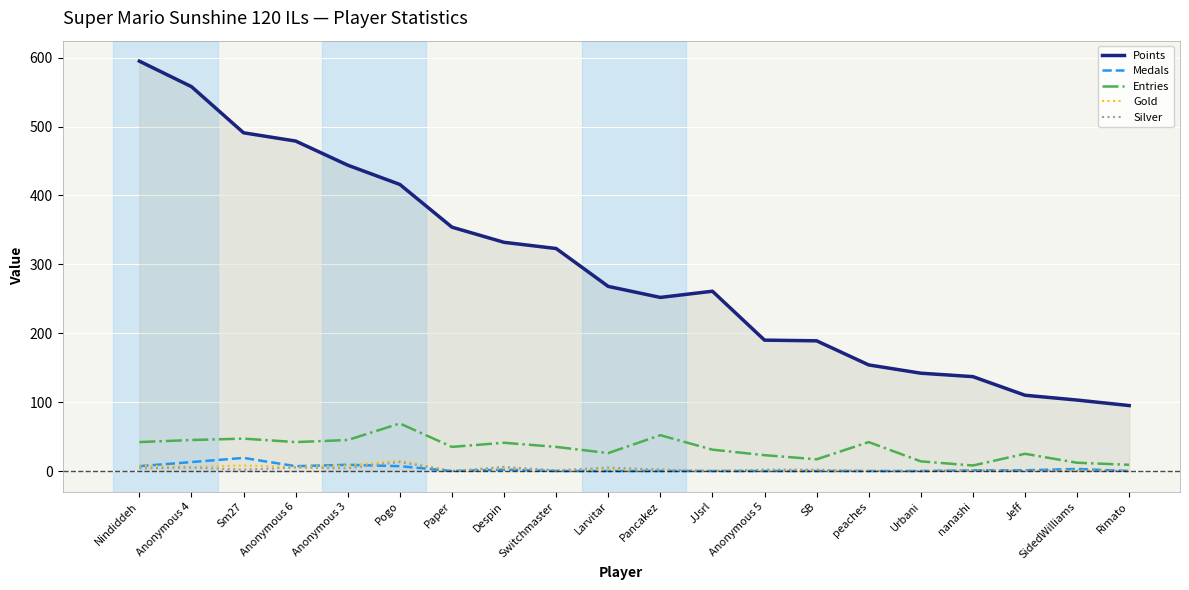

Which category has the highest value in the Points series?

Nindiddeh